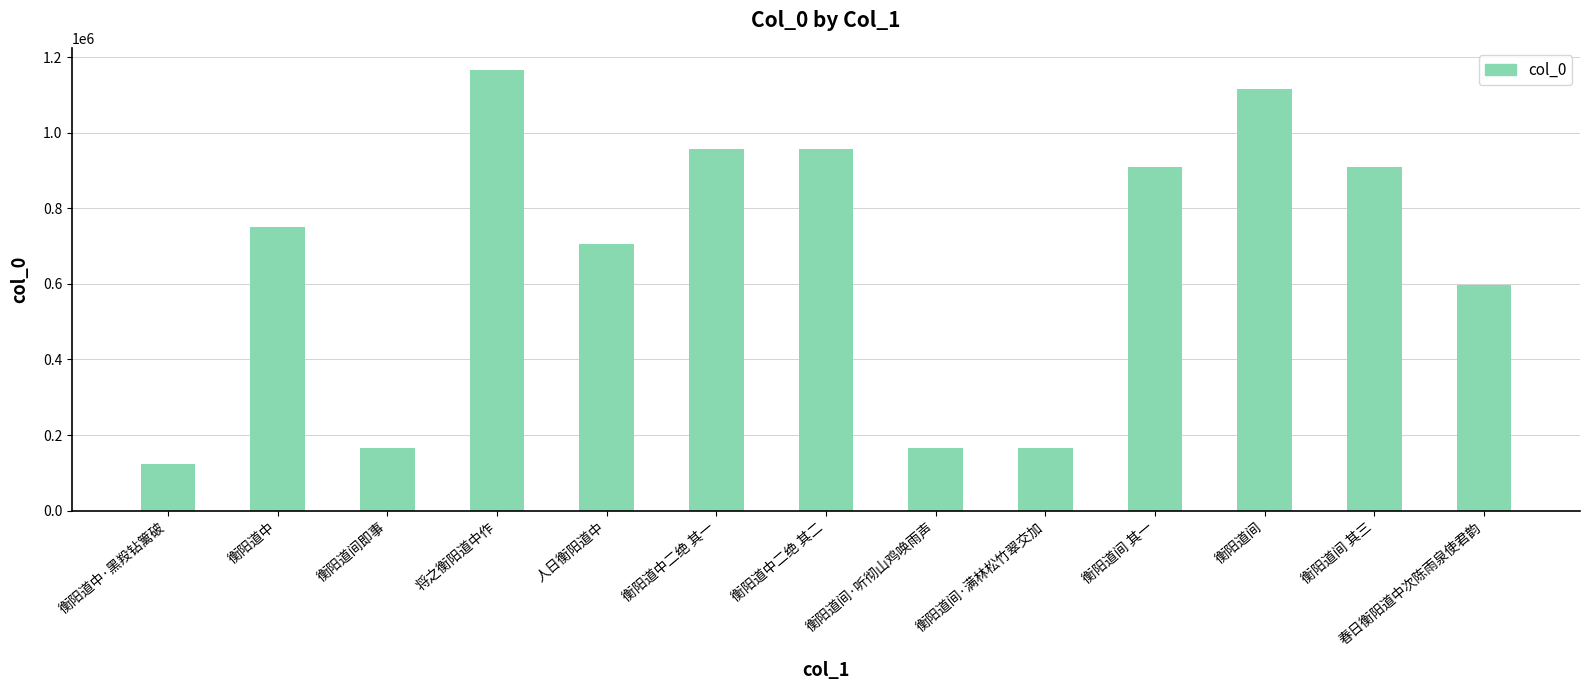

Is it true that the value at 衡阳道中二绝 其二 is 956302?

True